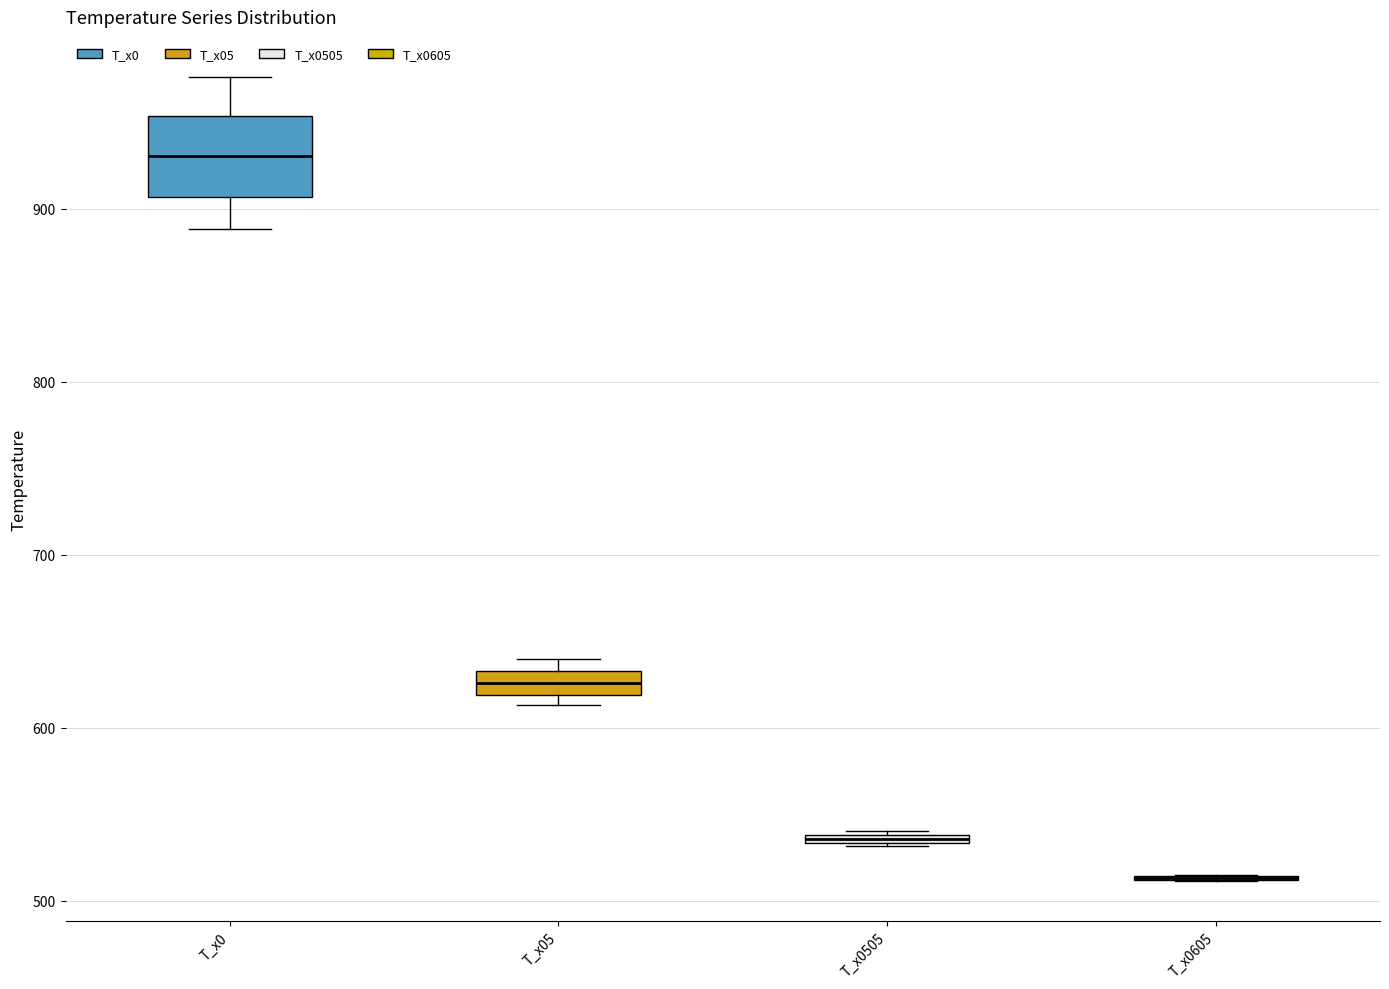

Which box is the tallest, from its lower edge to its upper edge?

T_x0